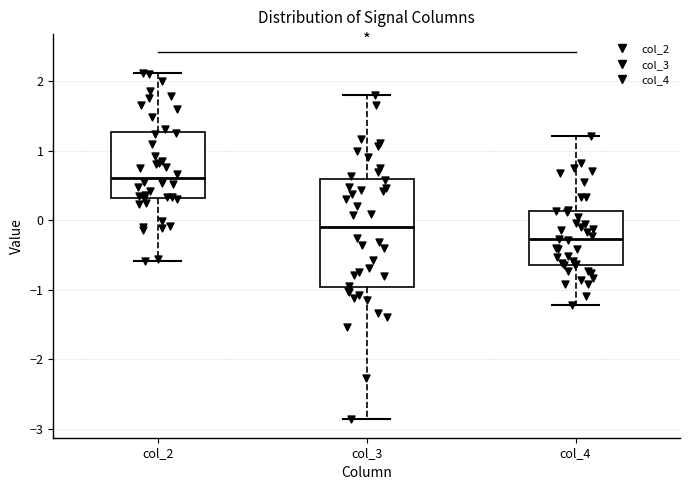

Which box has the highest median line?

col_2